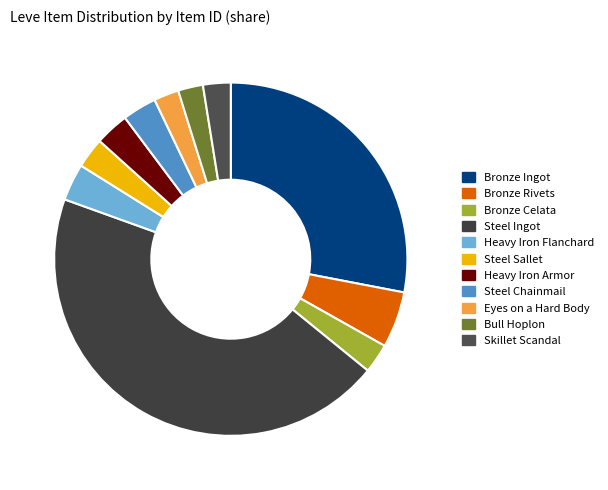

Rank the categories by value from lowest to highest.

Bull Hoplon, Eyes on a Hard Body, Skillet Scandal, Bronze Celata, Steel Sallet, Heavy Iron Armor, Steel Chainmail, Heavy Iron Flanchard, Bronze Rivets, Bronze Ingot, Steel Ingot